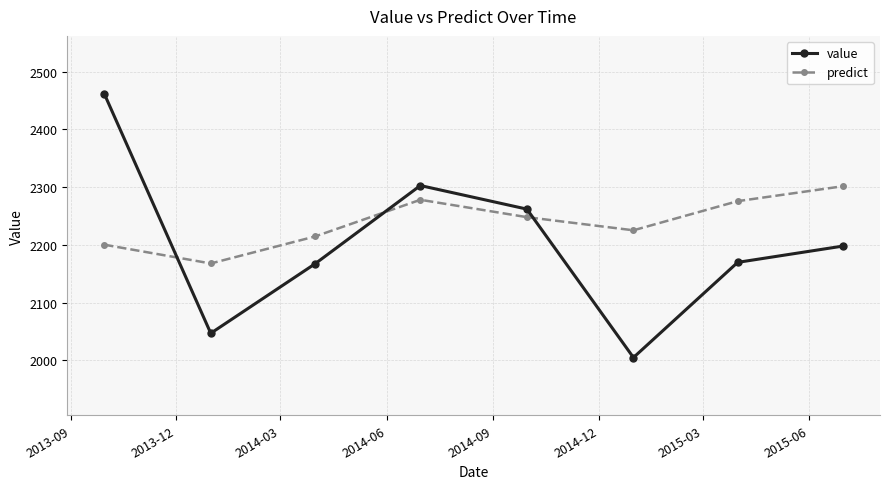

How many distinct data groups are displayed?

2